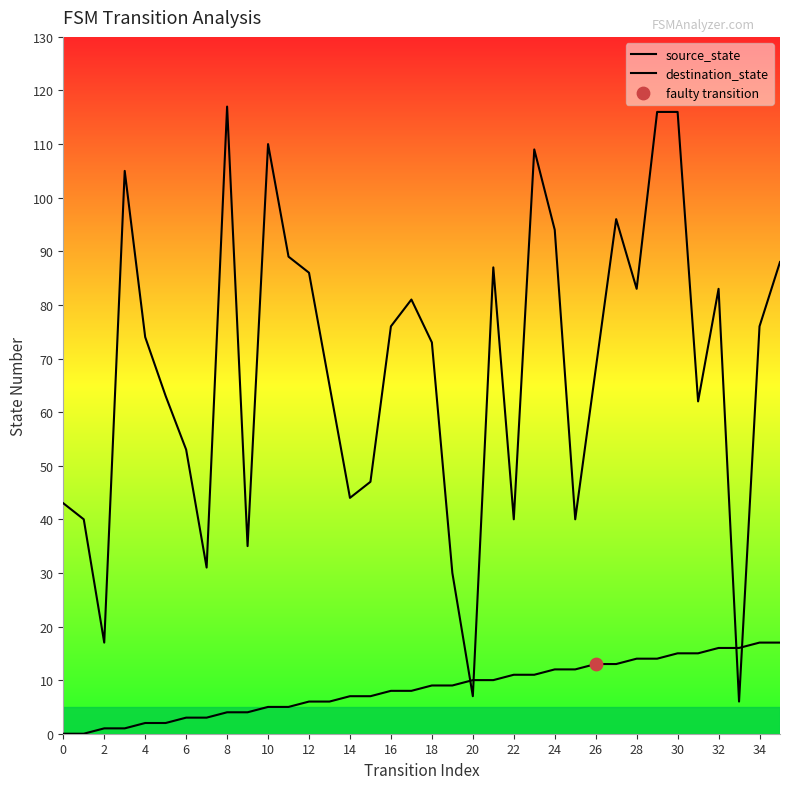

Which series contains the highest Y value?

destination_state